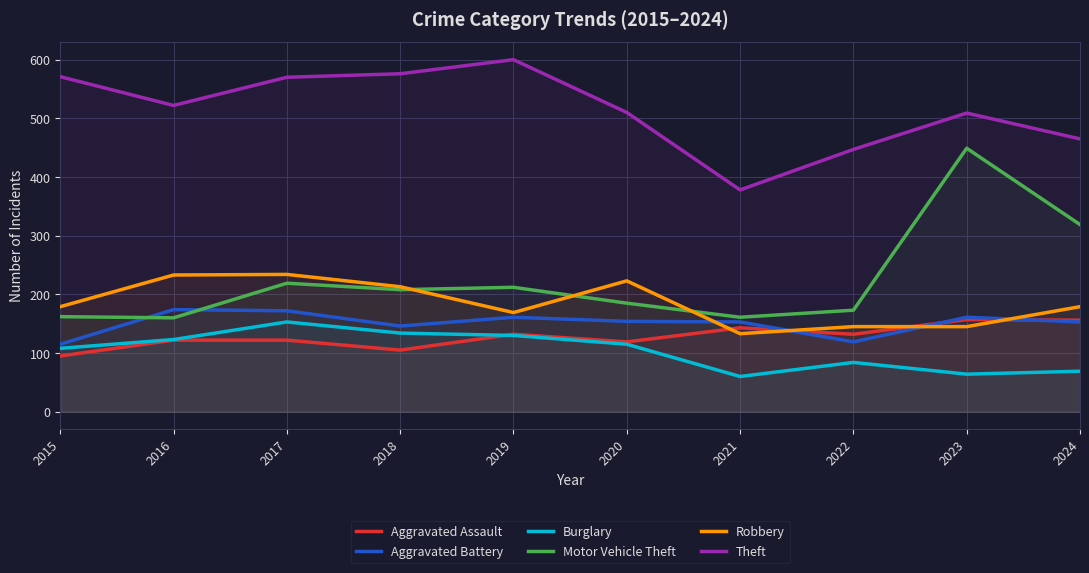

True or false: Theft and Burglary cross at least once.

False